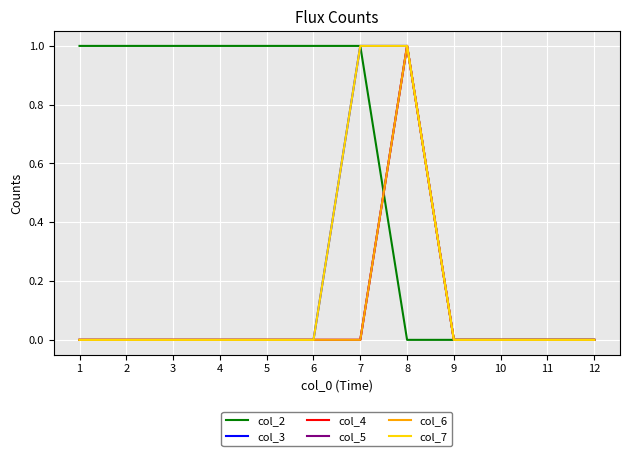

Is this an area chart (filled region under the line)?

No